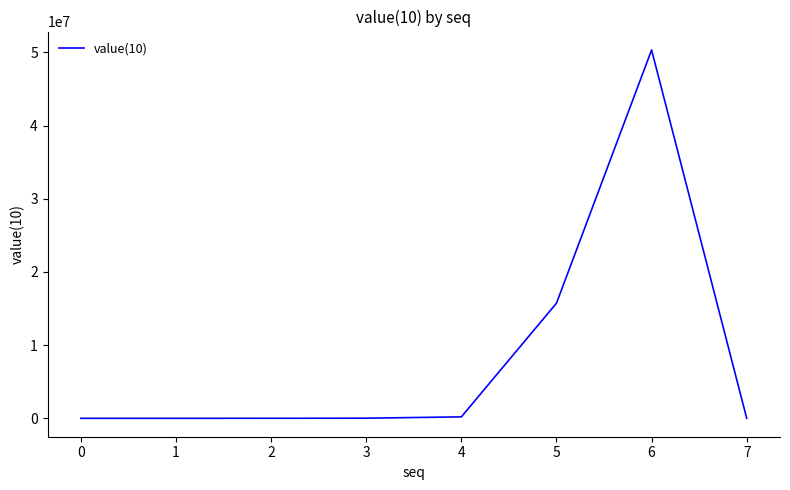

The value at 5 is 15728640. True or false?

True